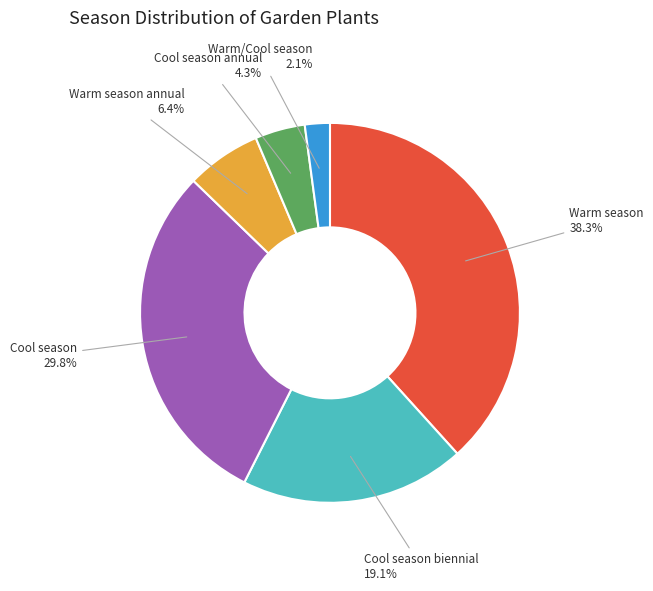

True or false: Warm season annual accounts for 6% of the total.

True